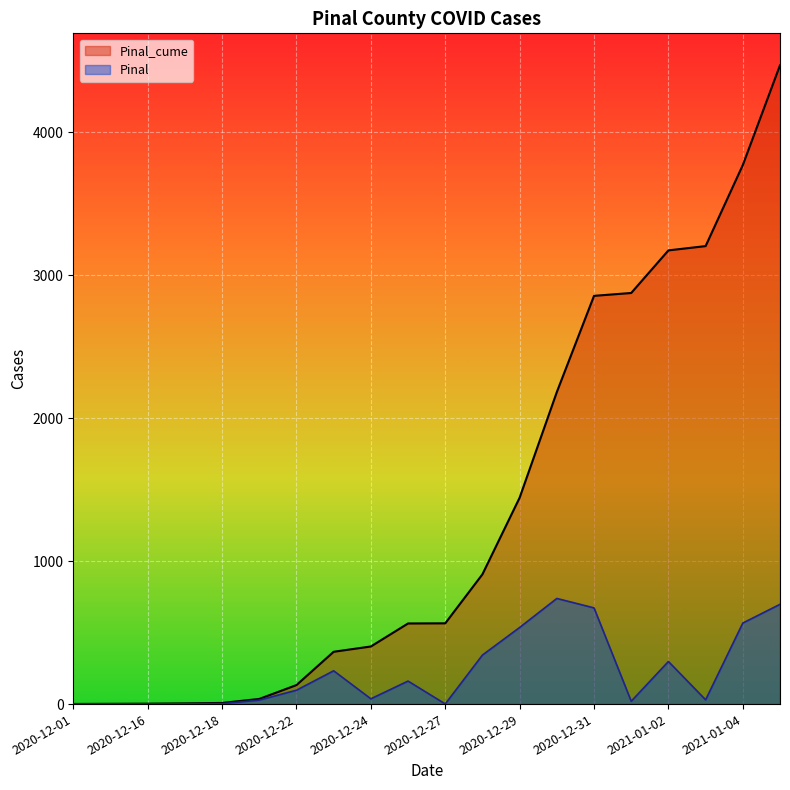

True or false: Pinal has a value of 3 at 2020-12-17.

False